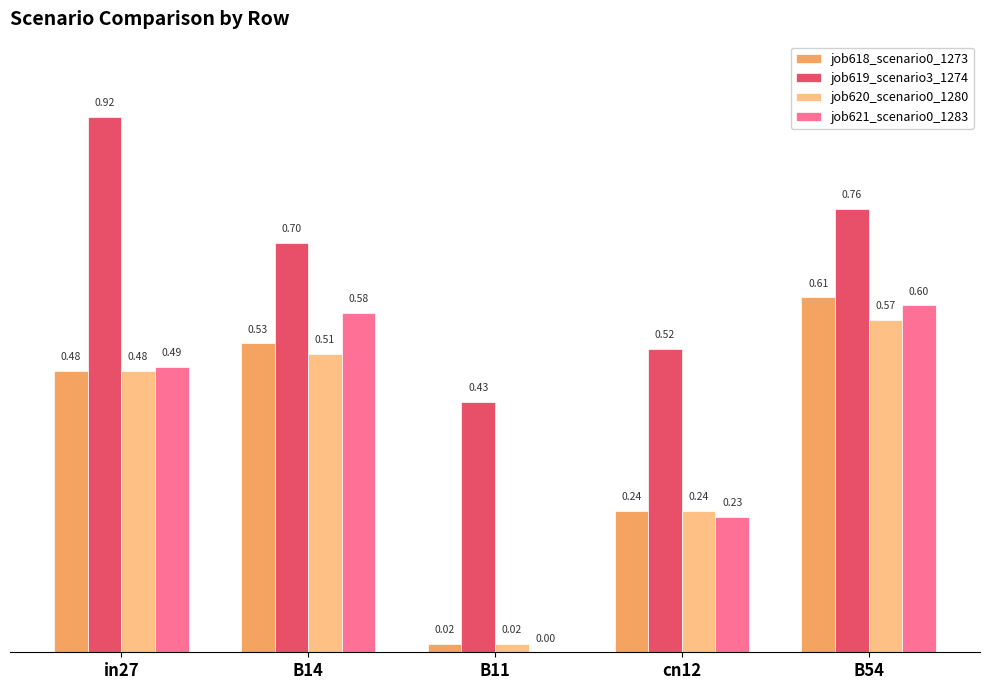

What is the sum of all job621_scenario0_1283 values?

1.9